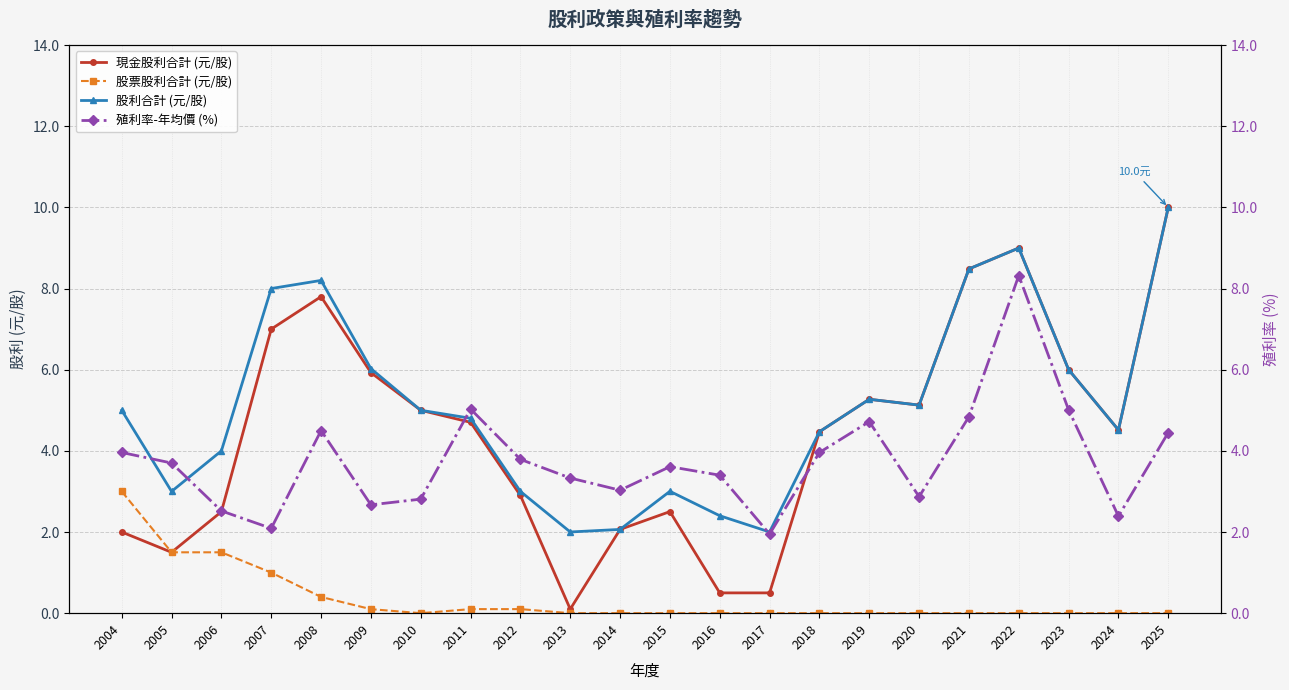

Rank the series at 2005 from lowest to highest value.

現金股利合計 (元/股), 股票股利合計 (元/股), 股利合計 (元/股), 殖利率-年均價 (%)